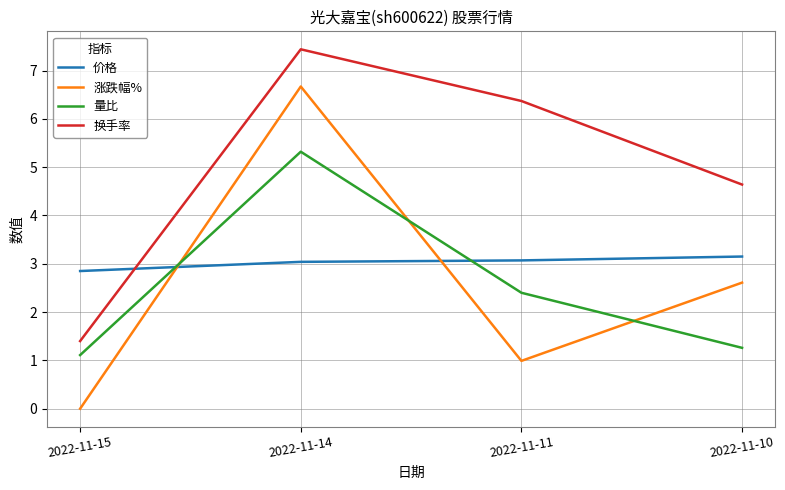

At which category is the sum across all series the highest?

2022-11-14